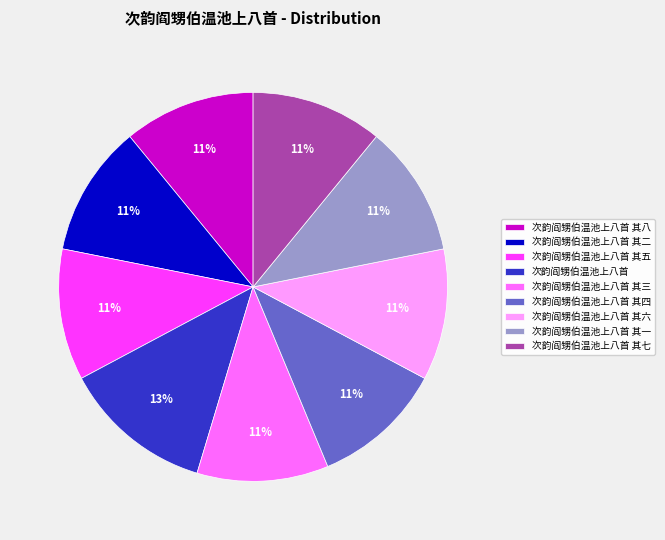

Is it true that 次韵阎甥伯温池上八首 其八 is 11% of the pie?

True